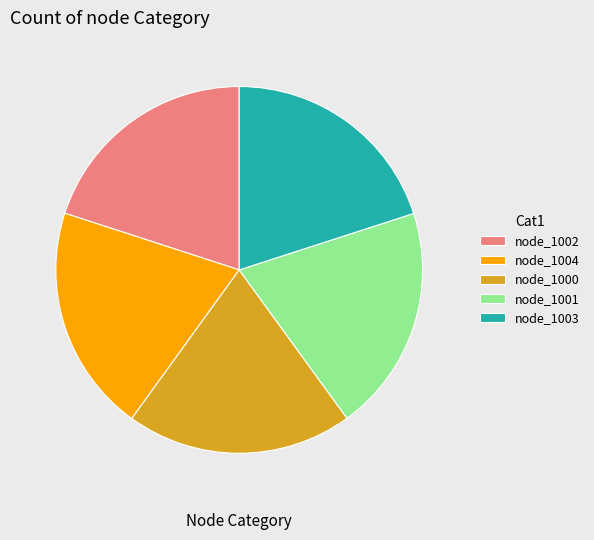

Approximately how many times larger is the value at node_1000 compared to node_1004?

1.0